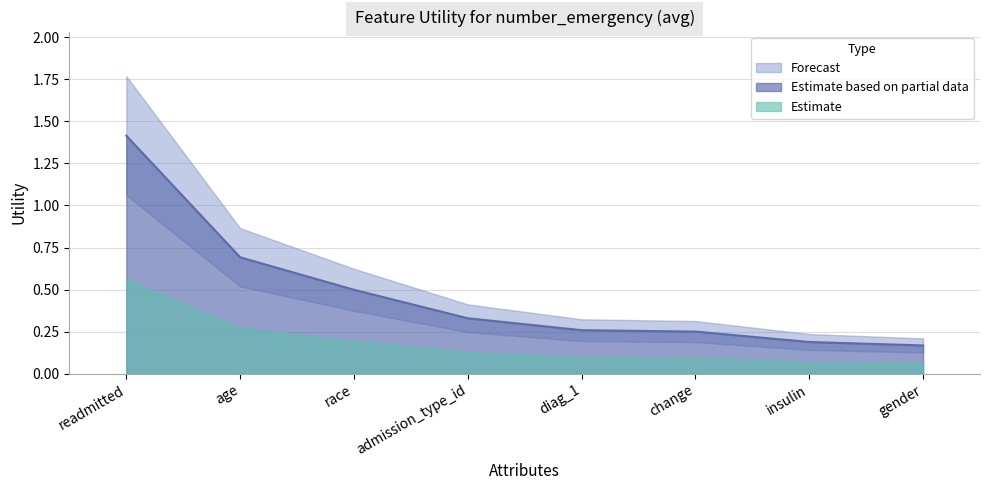

Which category has the lowest value across all series?

gender